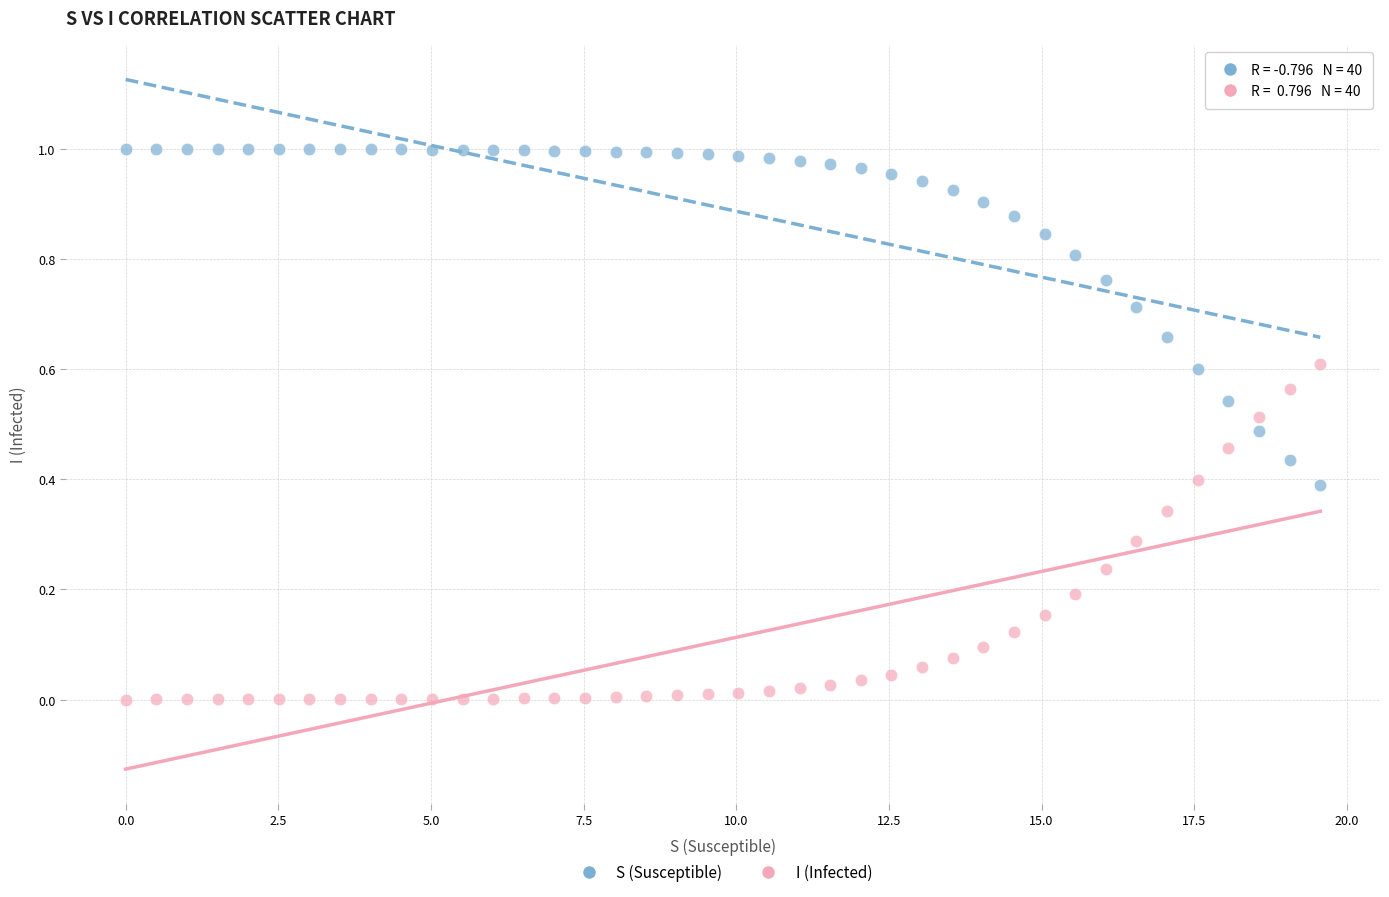

What is the X range (max minus min) for the scatter plot?

19.6